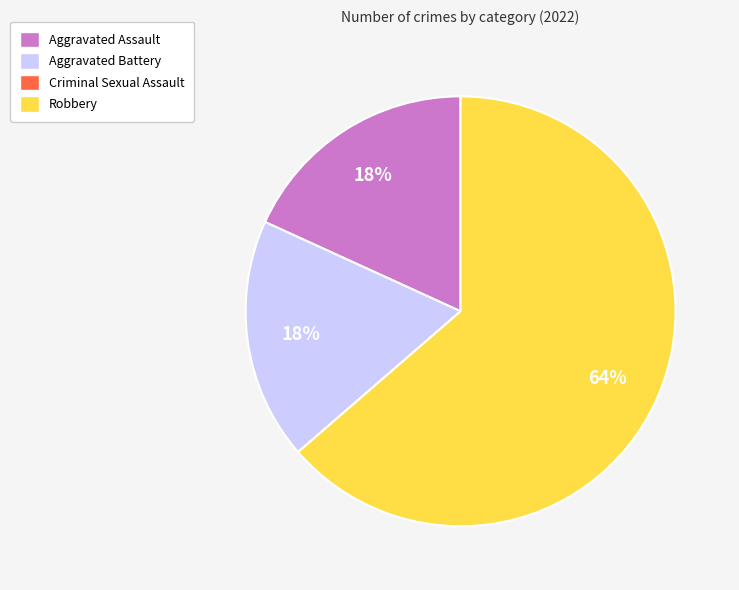

Between Robbery and Aggravated Battery, which is larger?

Robbery